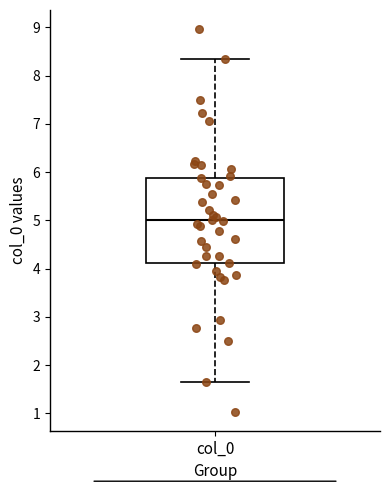

Read this box plot against the y-axis: the position of the median line, the range covered by the box, and the ends of both whiskers. The values are not printed on the chart, so give them approximately, as read against the axis.

median 5.0, box 4.1 to 5.9, whiskers 1.6 to 8.4